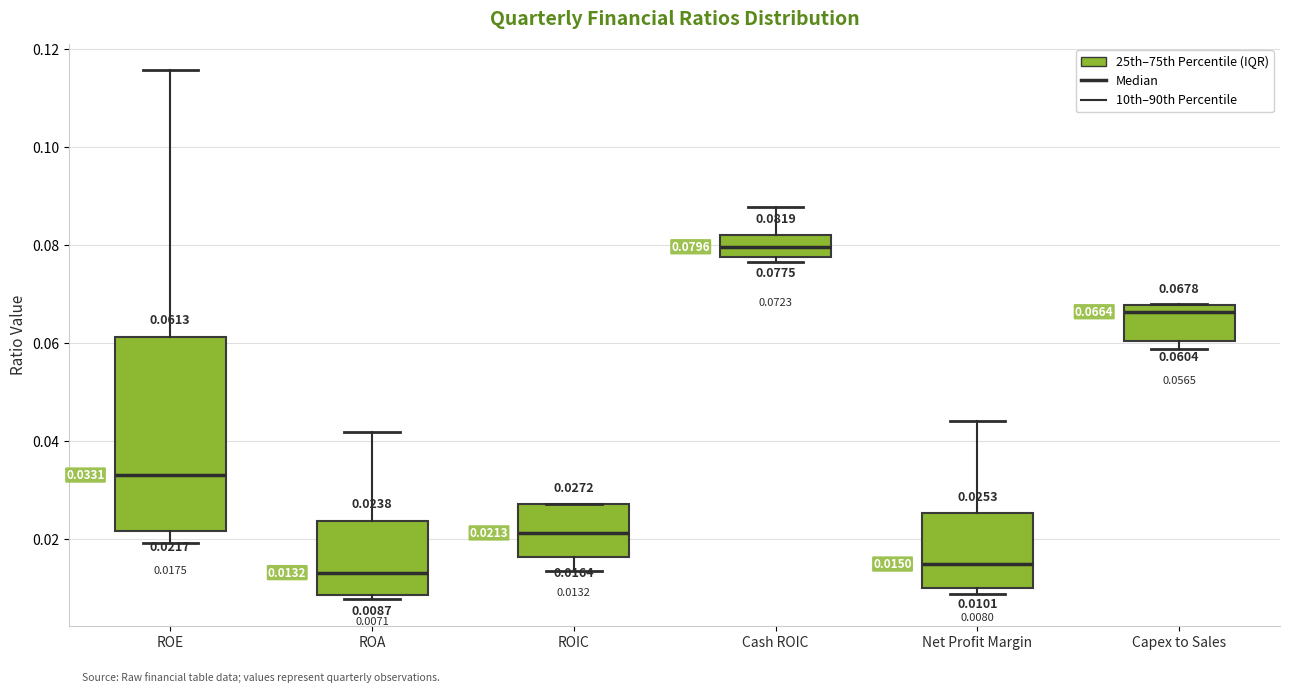

Which box is the tallest, from its lower edge to its upper edge?

ROE